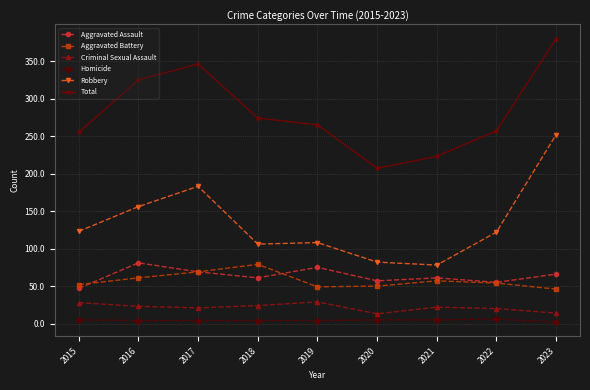

What is the highest value of the Total series?

380